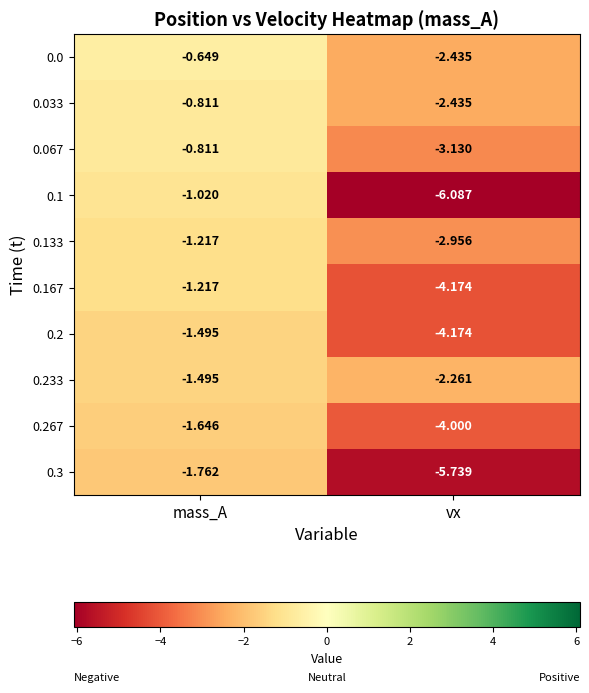

List the labels in order of 0.0 value, largest first.

mass_A, vx